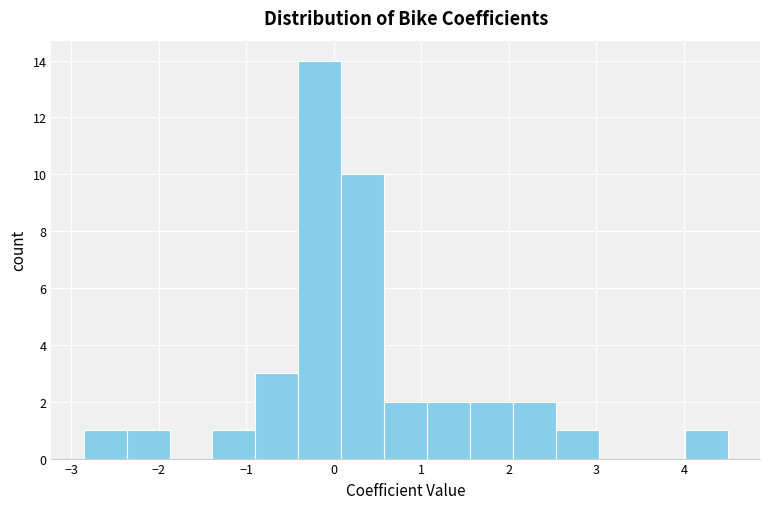

What is the height of the bar covering 4.0 to 4.5 on the x-axis? Neither the bar edges nor the heights are printed on the chart, so give them approximately, as read against the axes.

1